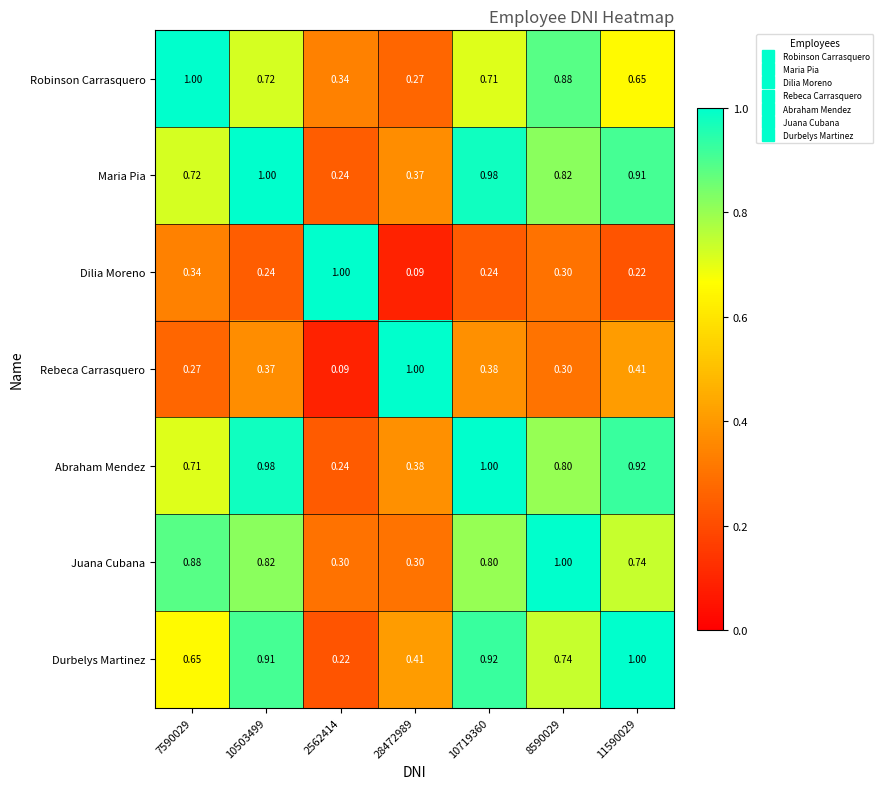

Which series has the largest total across all categories?

Maria Pia